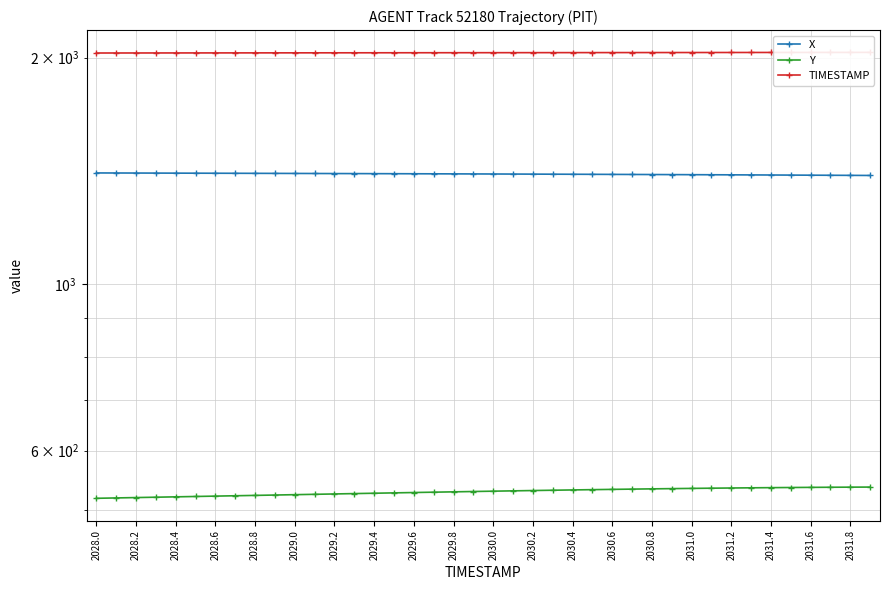

How many lines are shown in the chart?

3